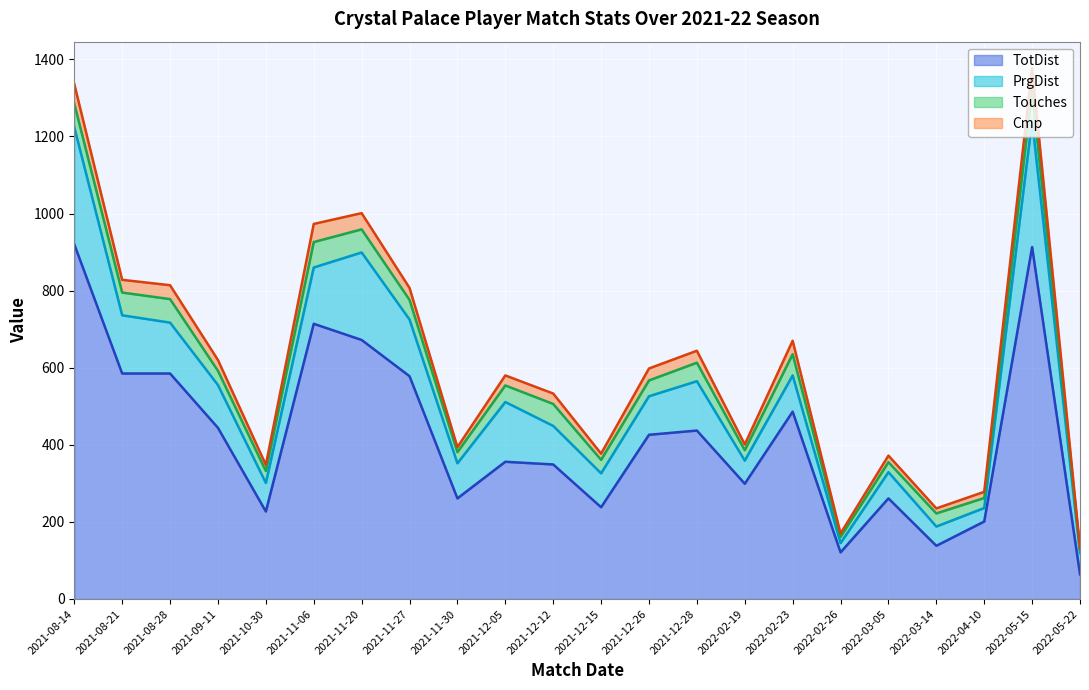

How many lines are shown in the chart?

4